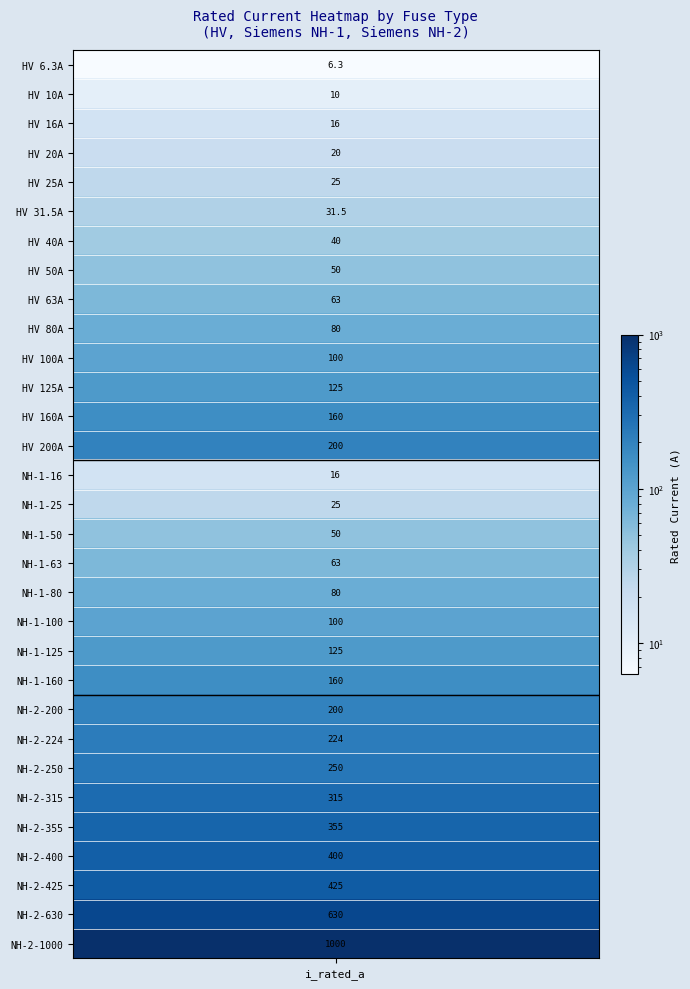

Rank the categories by value from highest to lowest.

30, 29, 28, 27, 26, 25, 24, 23, 13, 22, 12, 21, 11, 20, 10, 19, 9, 18, 8, 17, 7, 16, 6, 5, 4, 15, 3, 2, 14, 1, 0